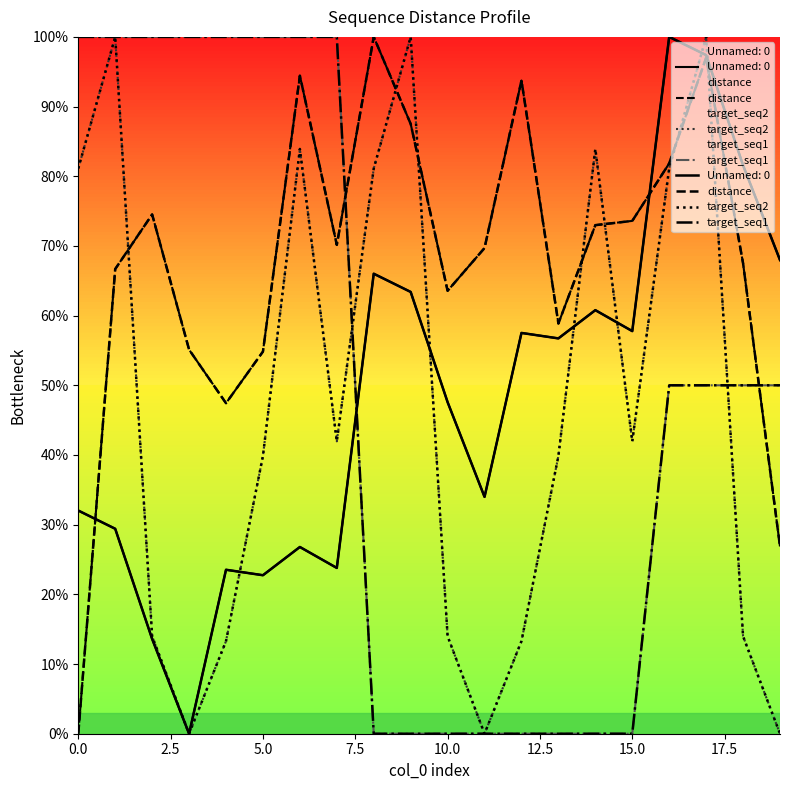

What is the sum of all distance values?

13.6